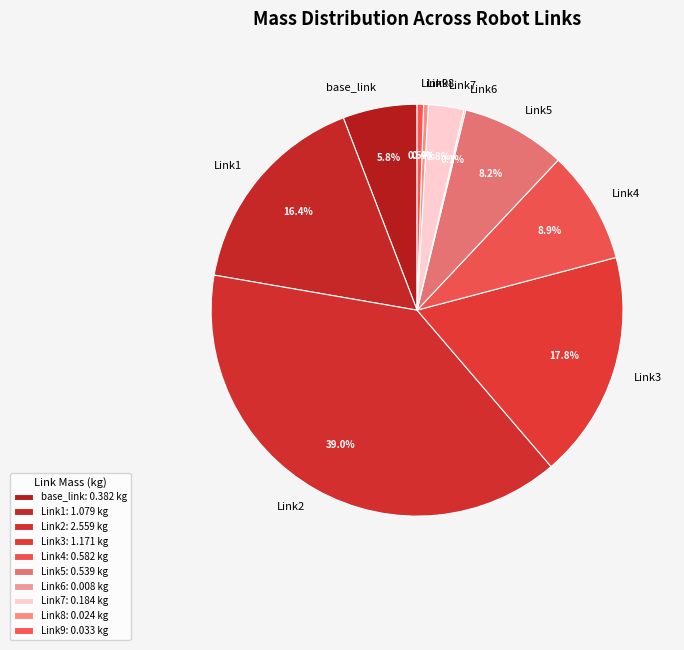

What percentage is the Link4 slice, to the nearest percent?

9%